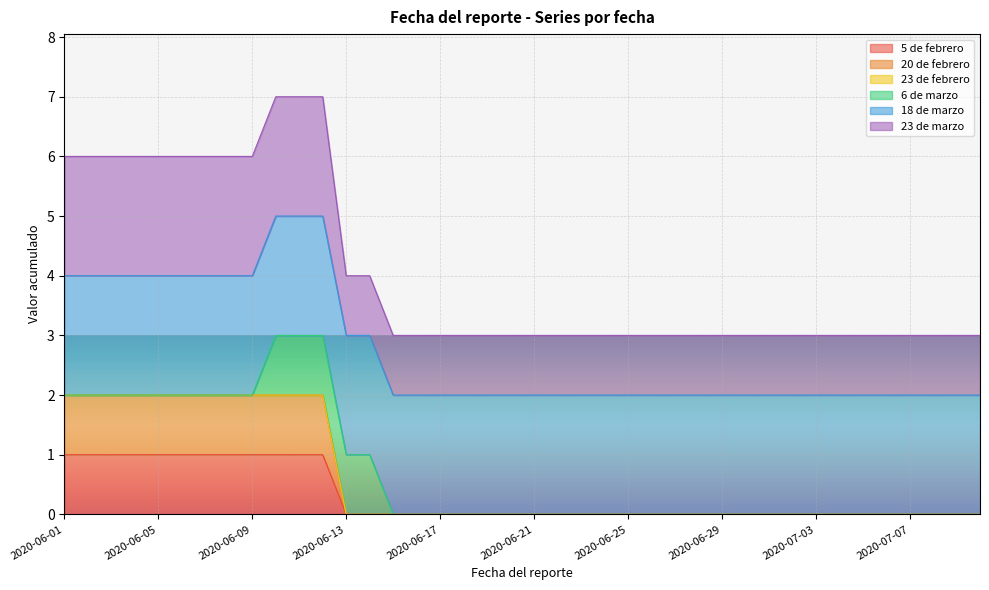

What is the difference between the second highest and second lowest values in the 5 de febrero series?

1